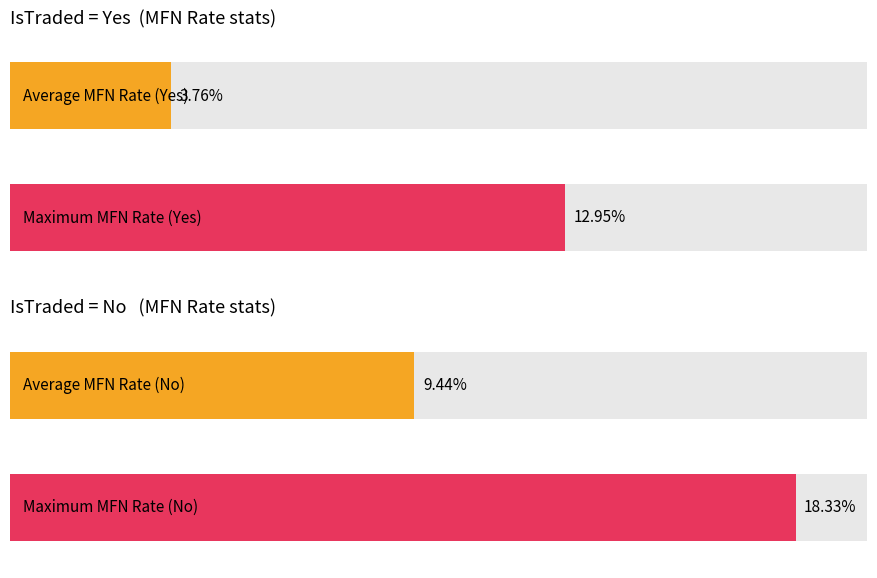

At how many categories does at least one series exceed 11?

1